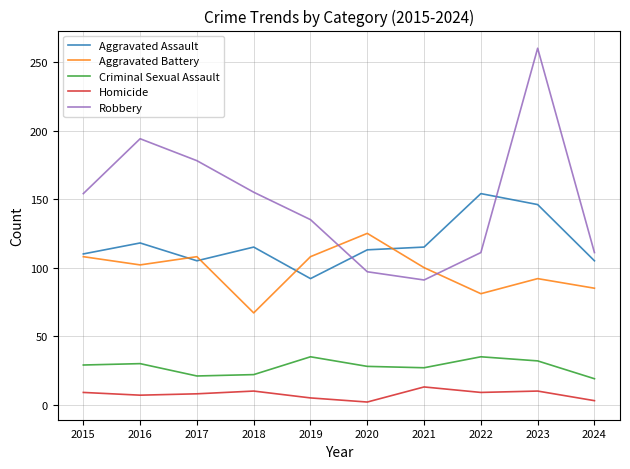

What is the highest value of the Criminal Sexual Assault series?

35